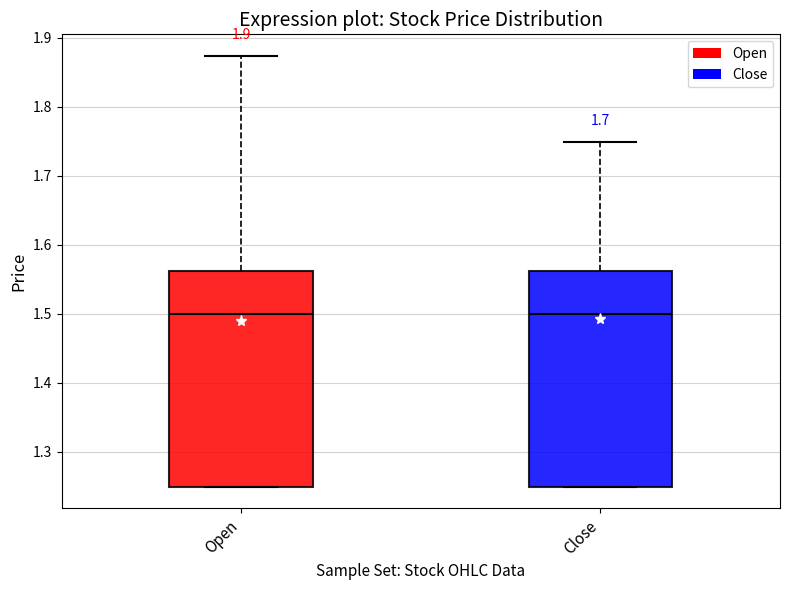

Reading left to right, read every box against the y-axis: the position of its median line, the range the box covers, and the ends of its whiskers. The values are not printed on the chart, so give them approximately, as read against the axis.

Open: median 1.50, box 1.25 to 1.56, whiskers 1.25 to 1.87
Close: median 1.50, box 1.25 to 1.56, whiskers 1.25 to 1.75